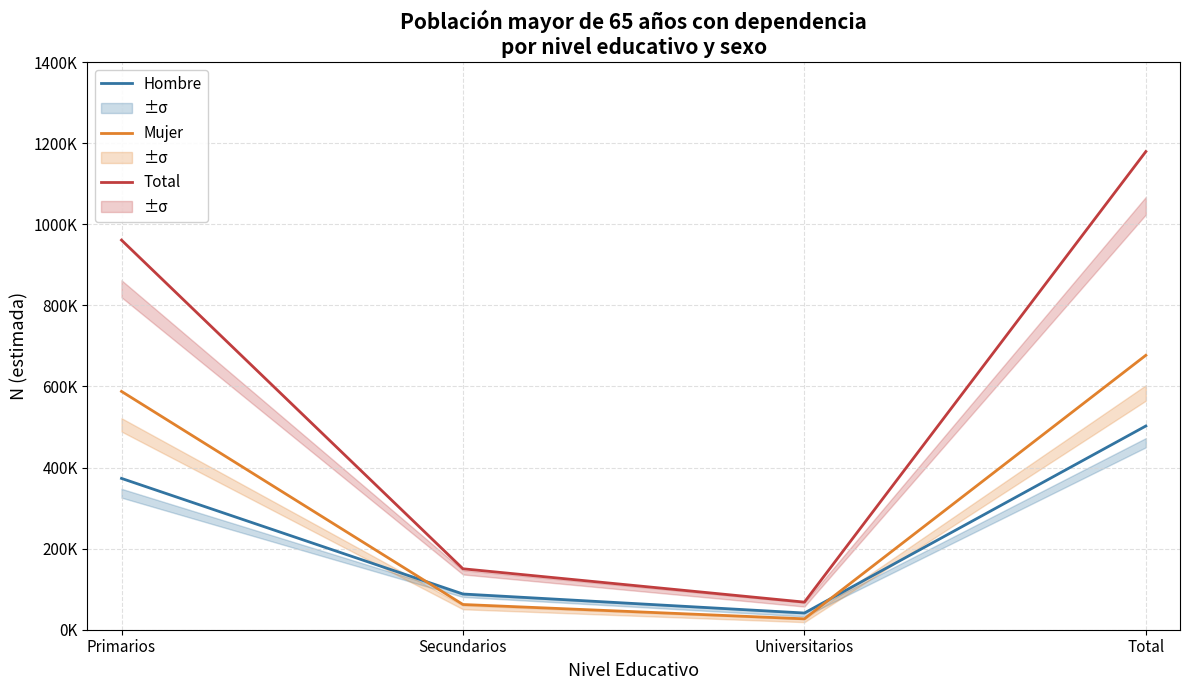

What is the label of the 3rd point from the right?

Secundarios